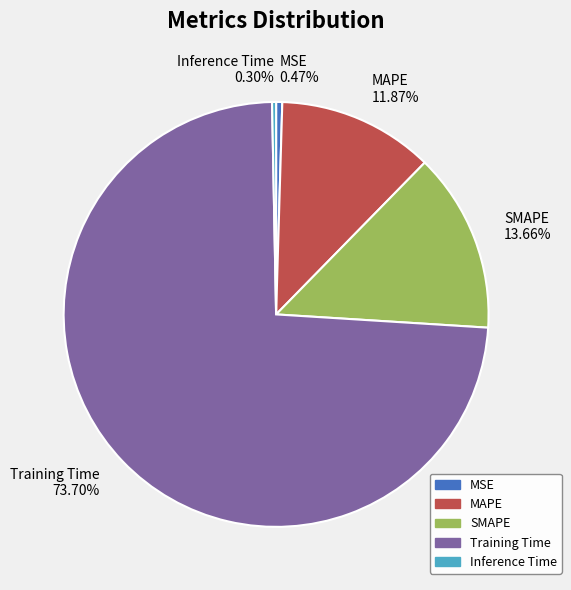

Does any single category account for the majority?

Yes